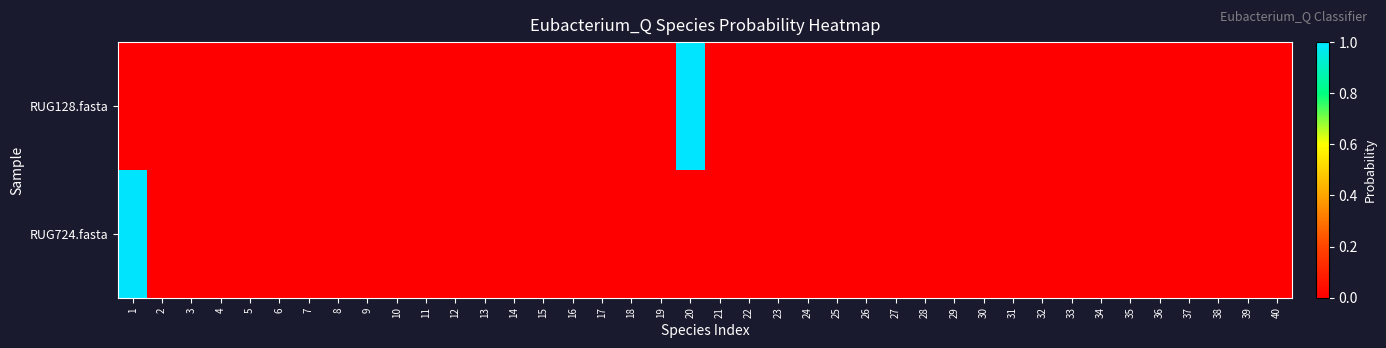

At which category is the sum across all series the highest?

20